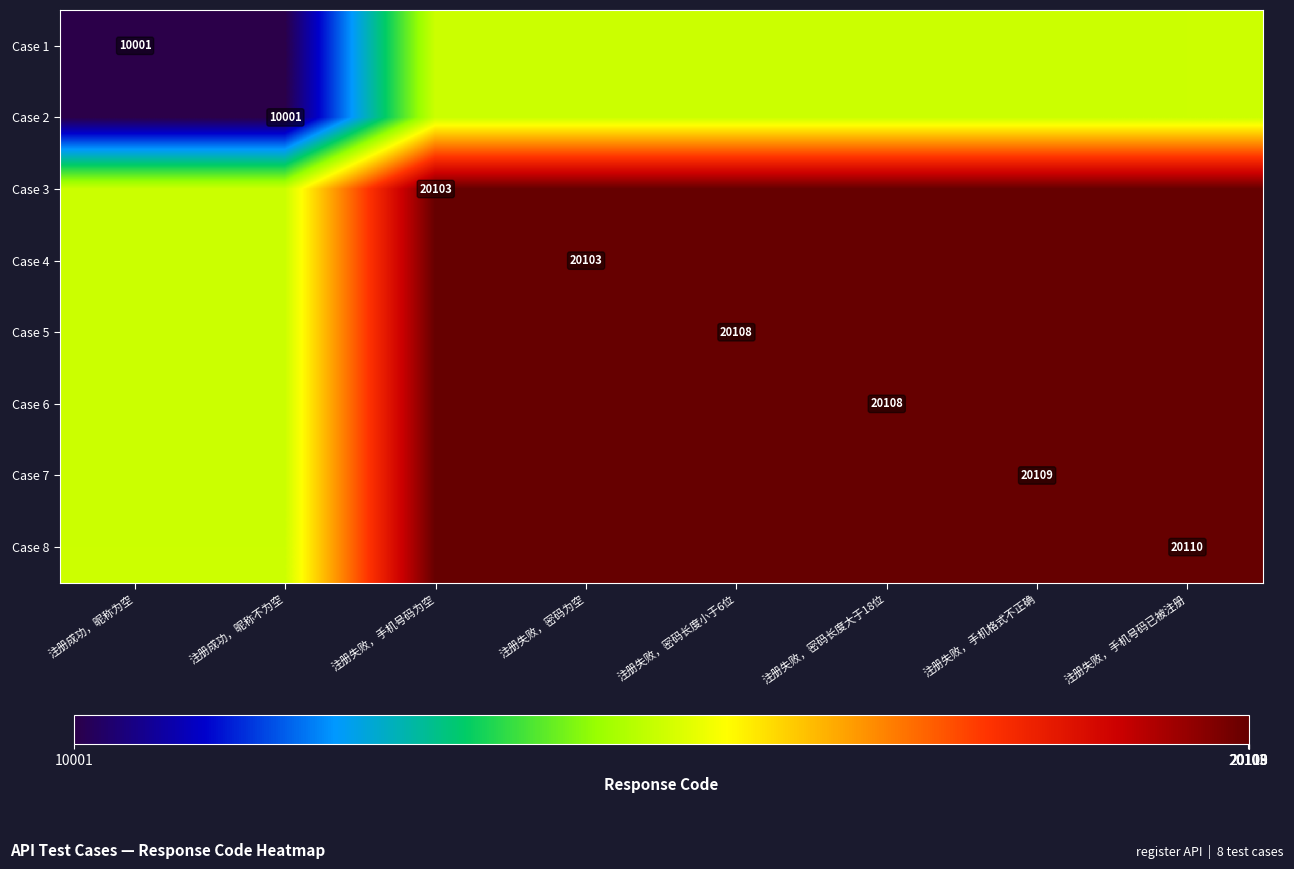

Which series has the largest range (max minus min)?

Case 1